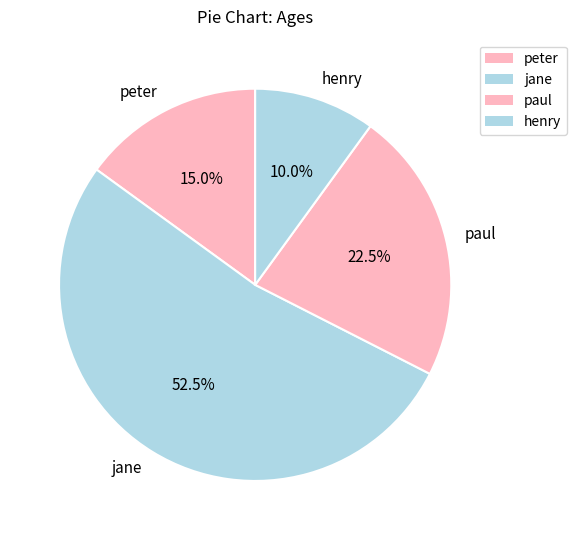

Approximately how many times larger is the value at paul compared to jane?

0.4